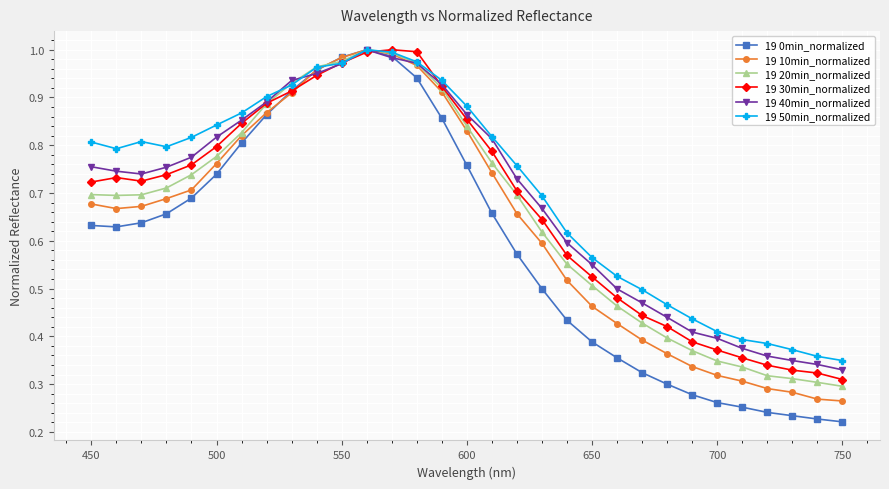

Which series has the largest range (max minus min)?

19 0min_normalized